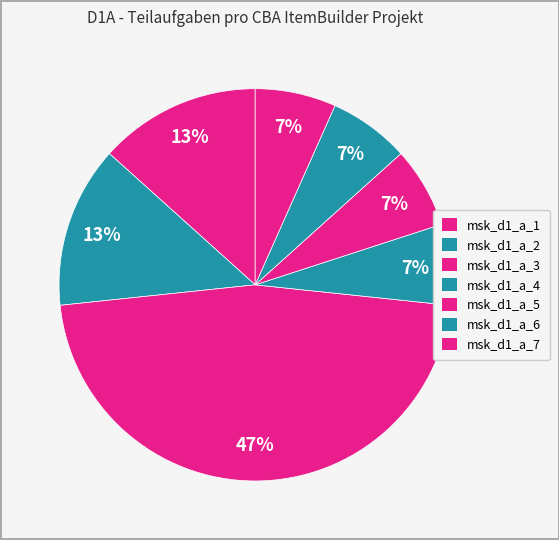

Combined, do msk_d1_a_4 and msk_d1_a_6 account for over 50%?

No